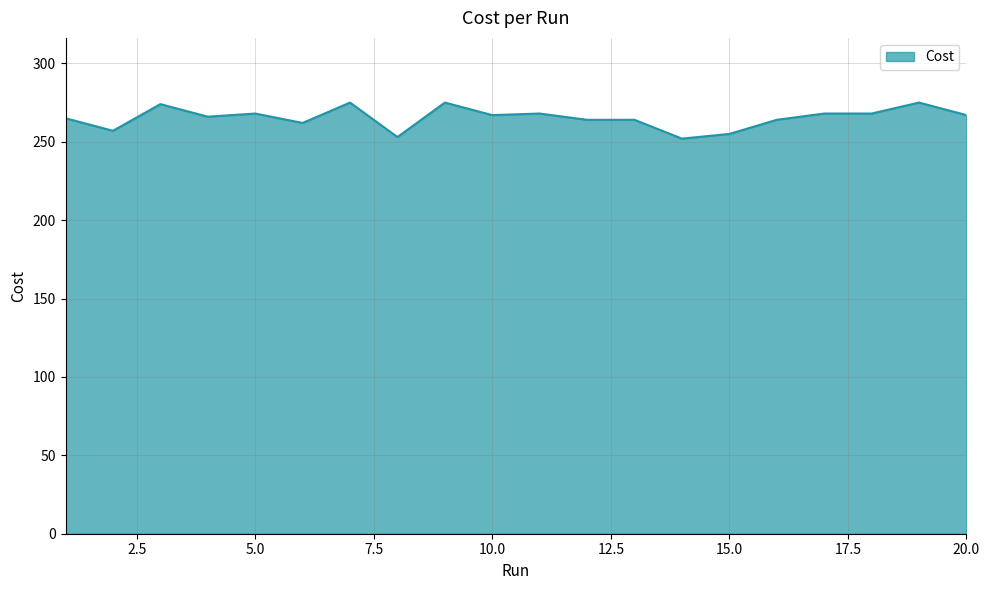

What is the maximum value shown in the chart?

275.0